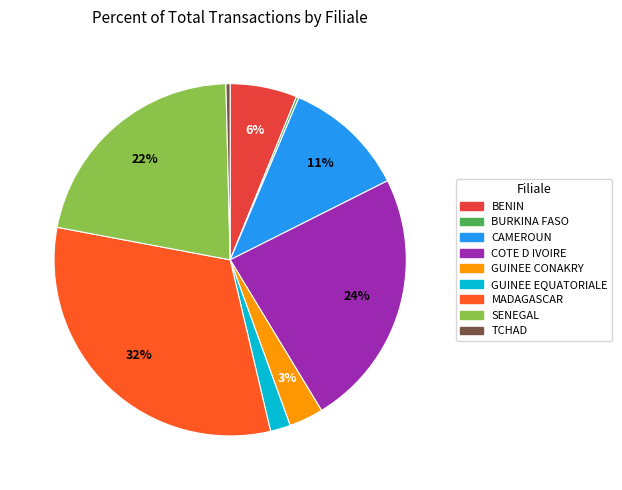

Is there a majority slice in this chart?

No